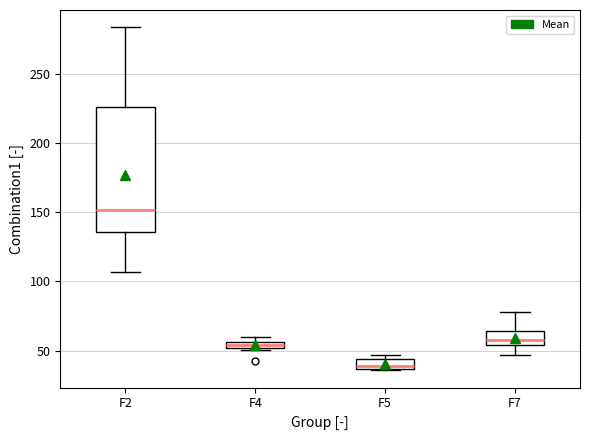

Which box has the highest median line?

F2